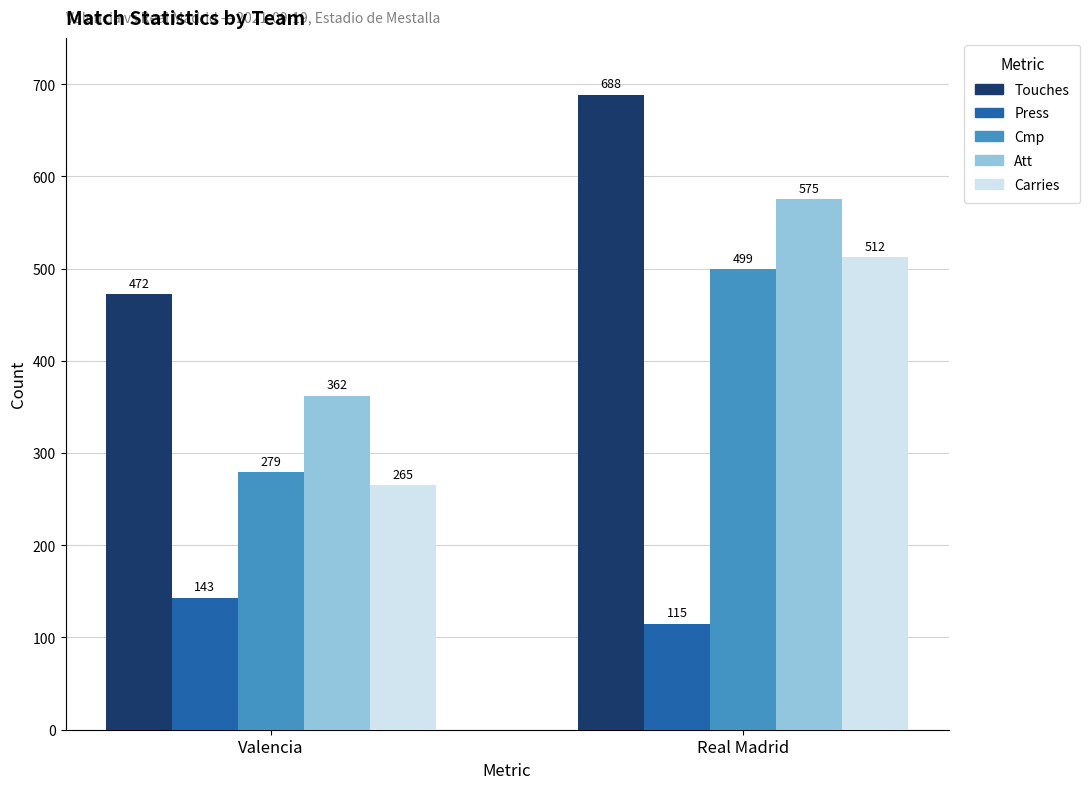

Rank the series at Valencia from highest to lowest value.

Touches, Att, Cmp, Carries, Press